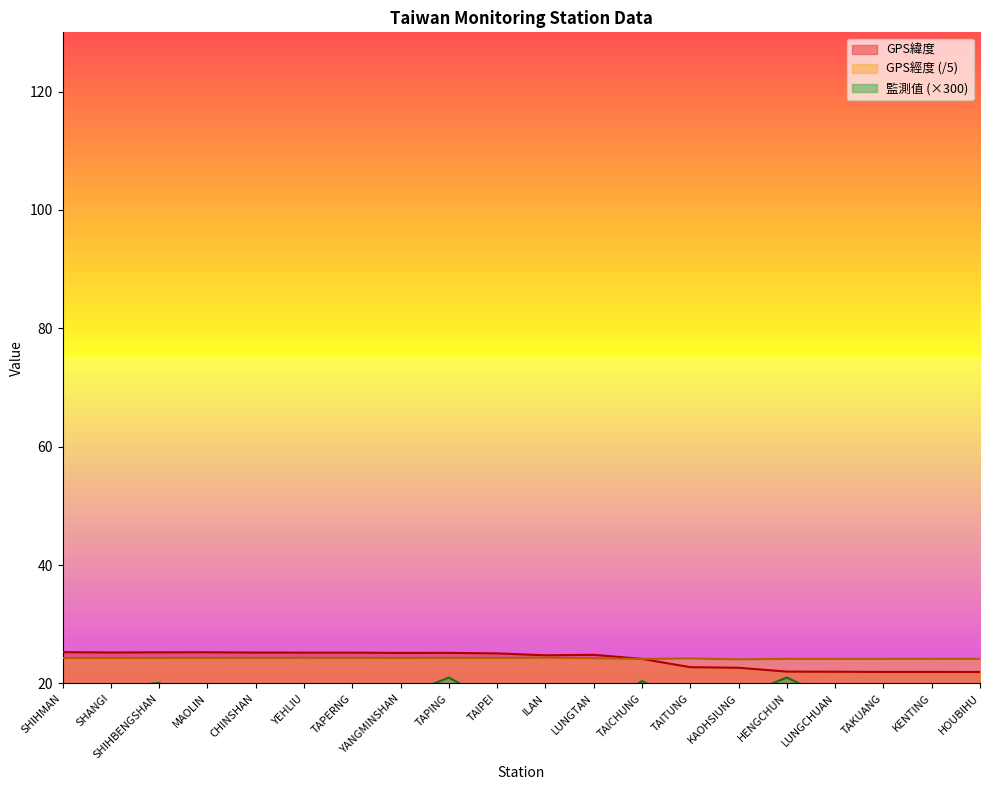

Which series has the largest total across all categories?

GPS經度